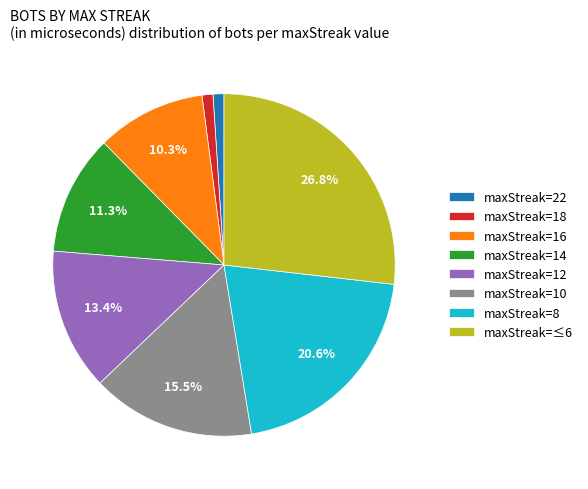

Between maxStreak=22 and maxStreak=16, which is larger?

maxStreak=16